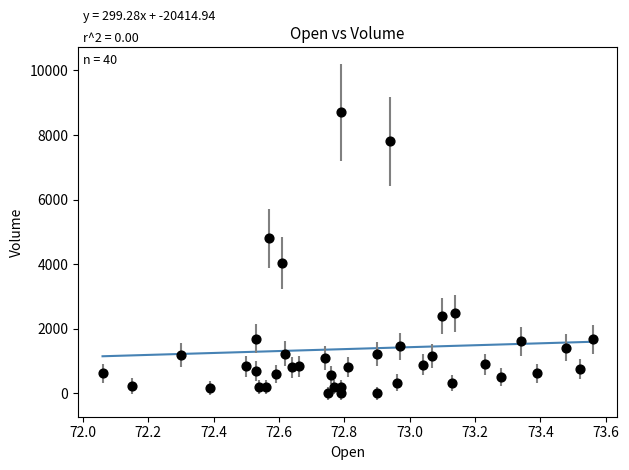

What is the range of Y values (max minus min)?

8700